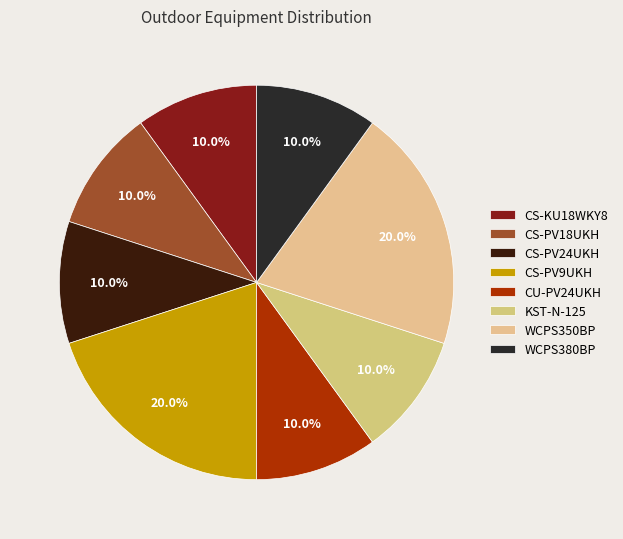

Is it true that CS-PV24UKH is 1% of the pie?

False